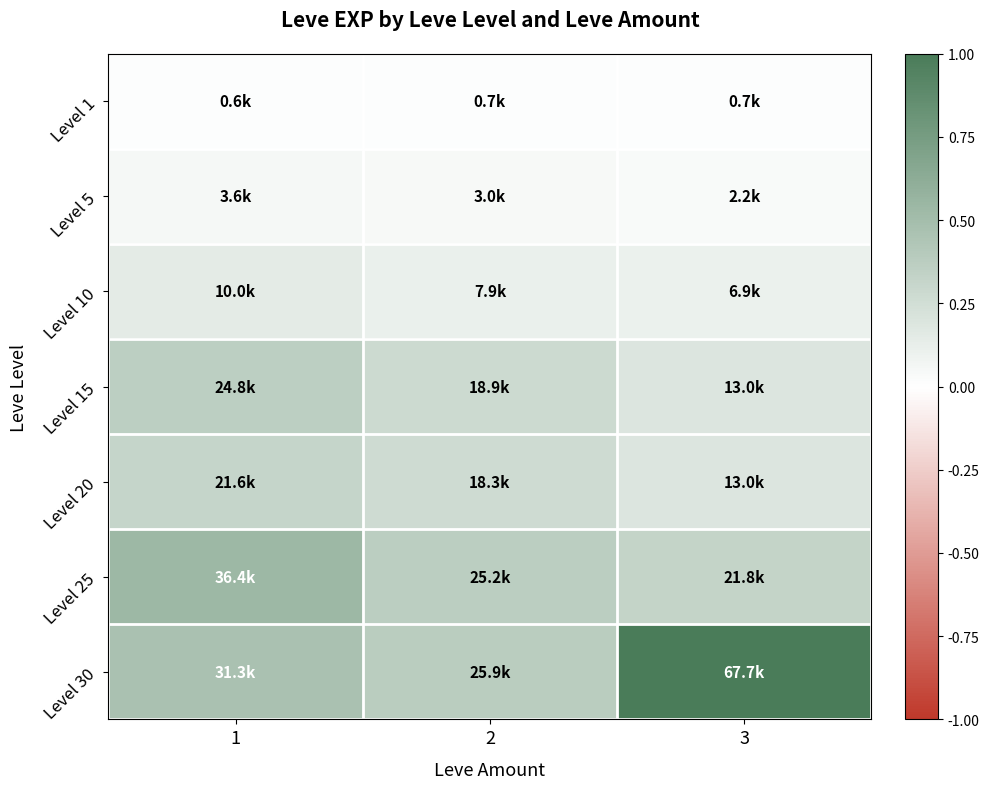

Reading left to right, transcribe all the data shown in this chart.

Level 1: 1=0.0	2=0.0	3=0.0
Level 5: 1=0.1	2=0.0	3=0.0
Level 10: 1=0.1	2=0.1	3=0.1
Level 15: 1=0.4	2=0.3	3=0.2
Level 20: 1=0.3	2=0.3	3=0.2
Level 25: 1=0.5	2=0.4	3=0.3
Level 30: 1=0.5	2=0.4	3=1.0